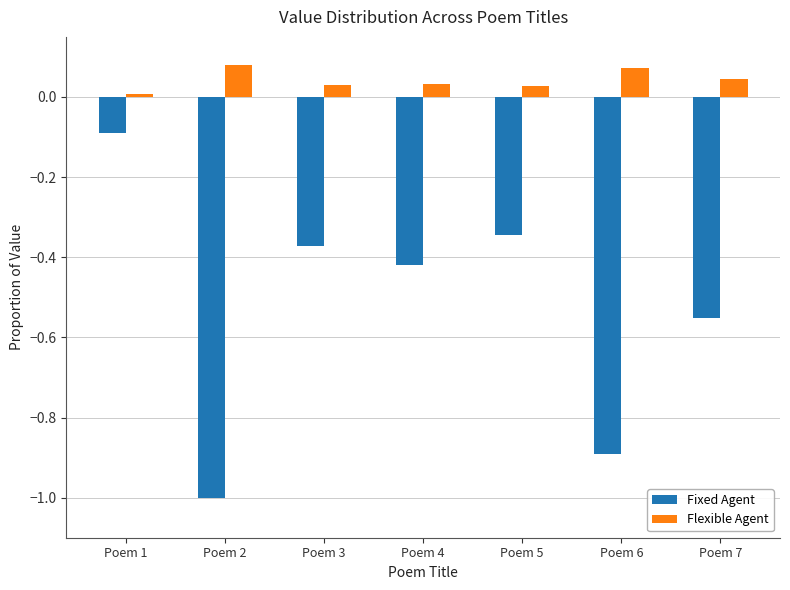

Which series changed the most between Poem 3 and Poem 6?

Fixed Agent